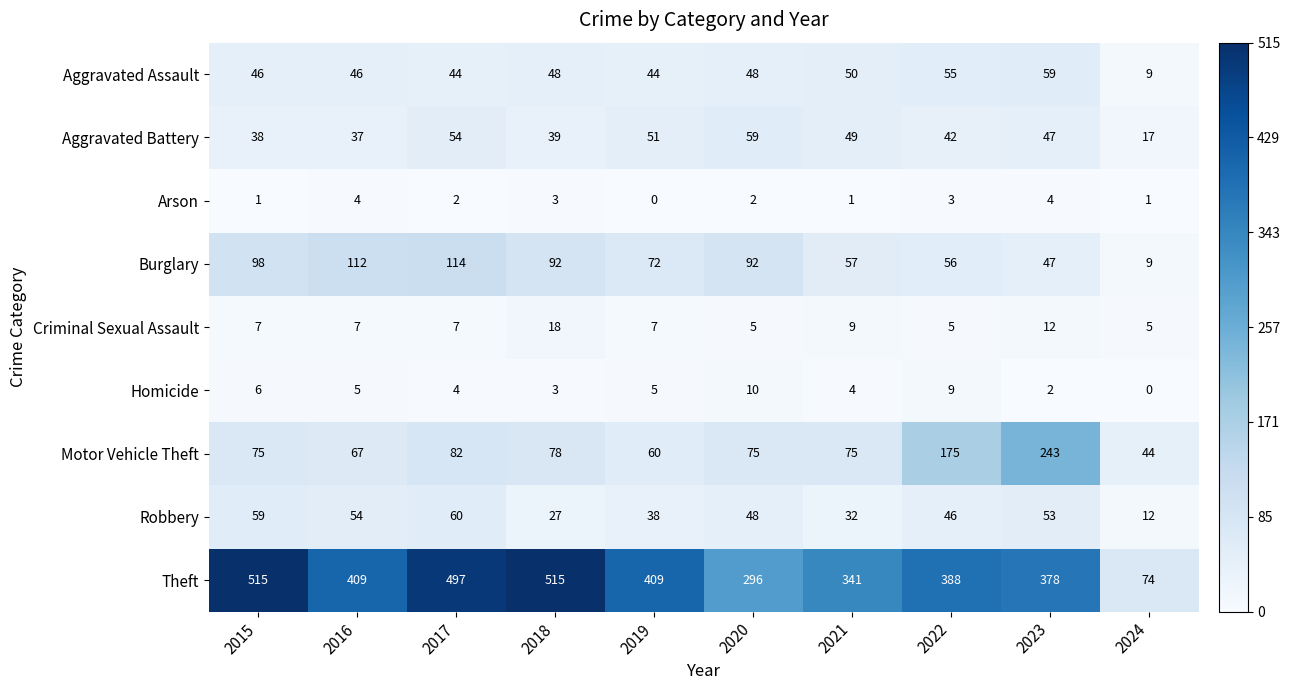

Count the number of data series in this chart.

9